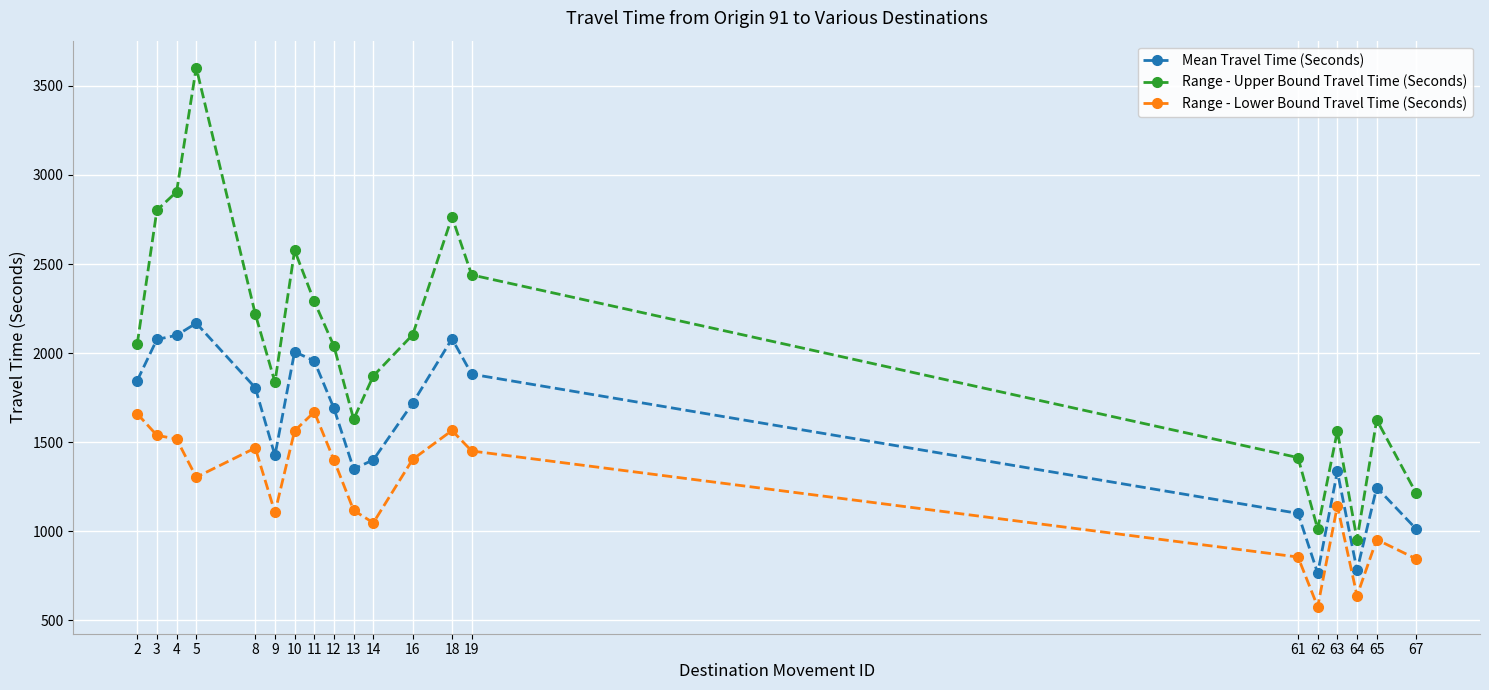

True or false: Range - Lower Bound Travel Time (Seconds) and Range - Upper Bound Travel Time (Seconds) cross at least once.

False